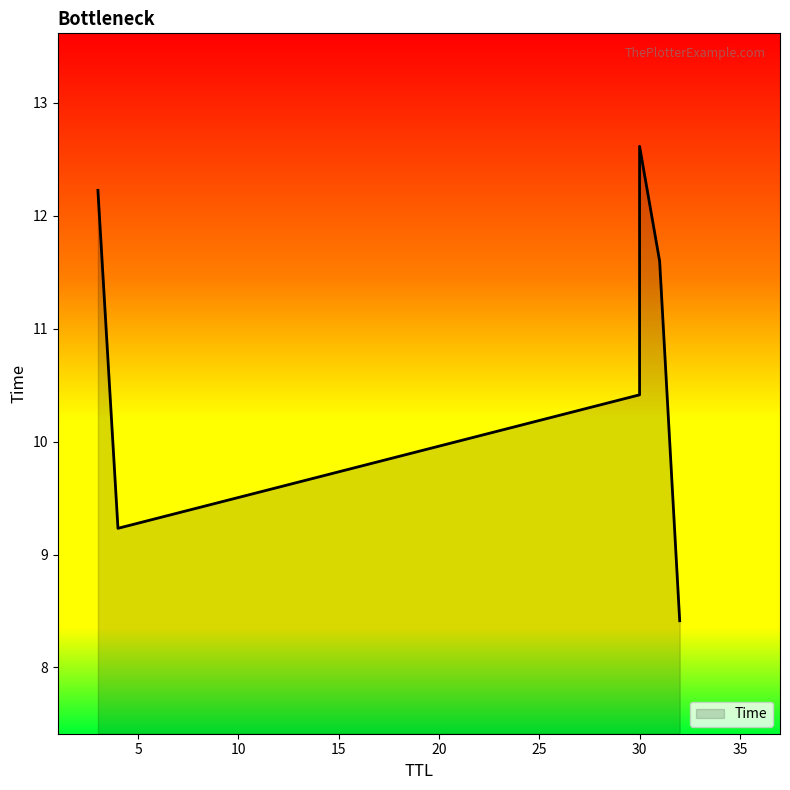

Rank the categories by value from highest to lowest.

30, 3, 31, 30, 4, 32